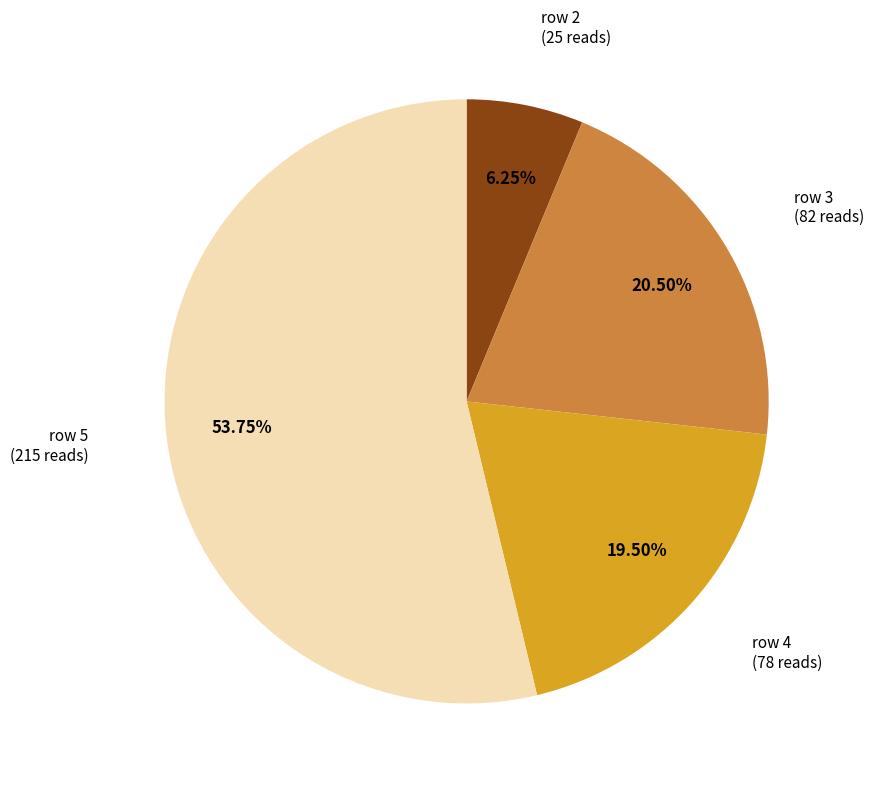

How many slices are in this pie chart?

4